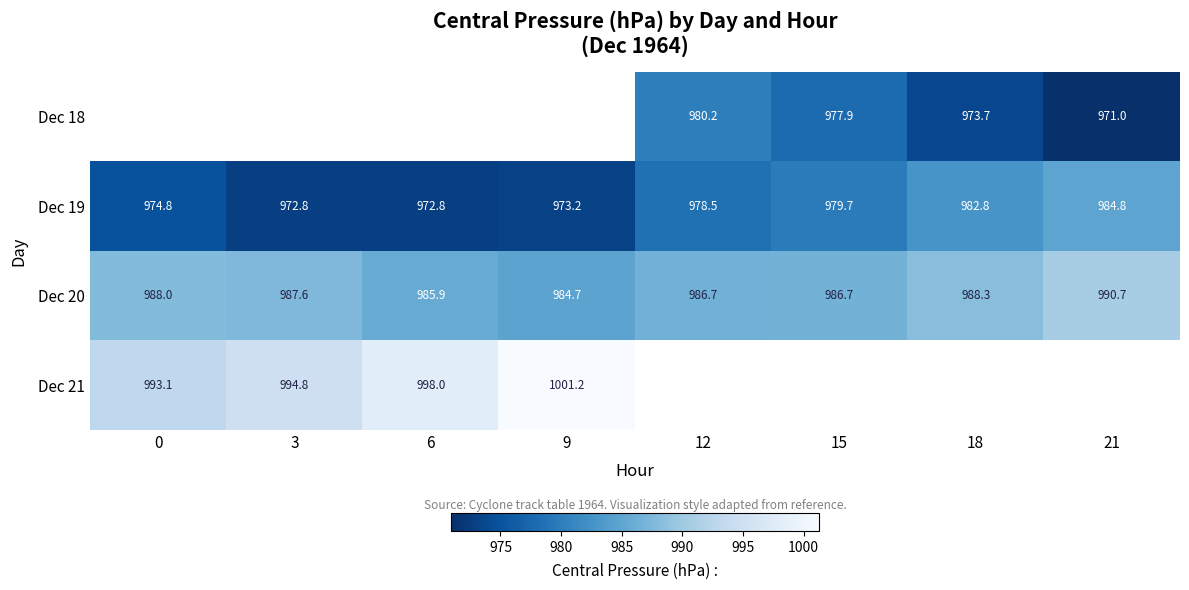

How many distinct data groups are displayed?

4